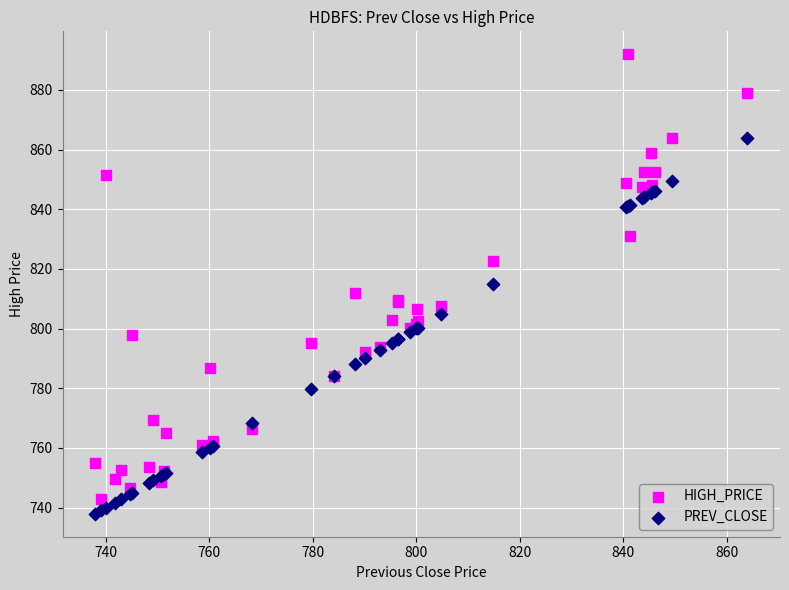

What are all the series names shown in the legend?

HIGH_PRICE, PREV_CLOSE